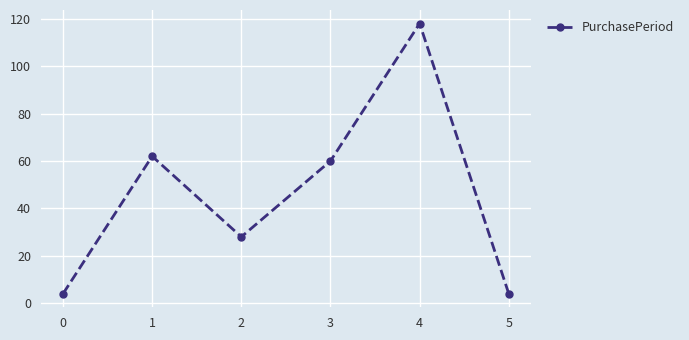

Which label corresponds to the largest value in the chart?

4